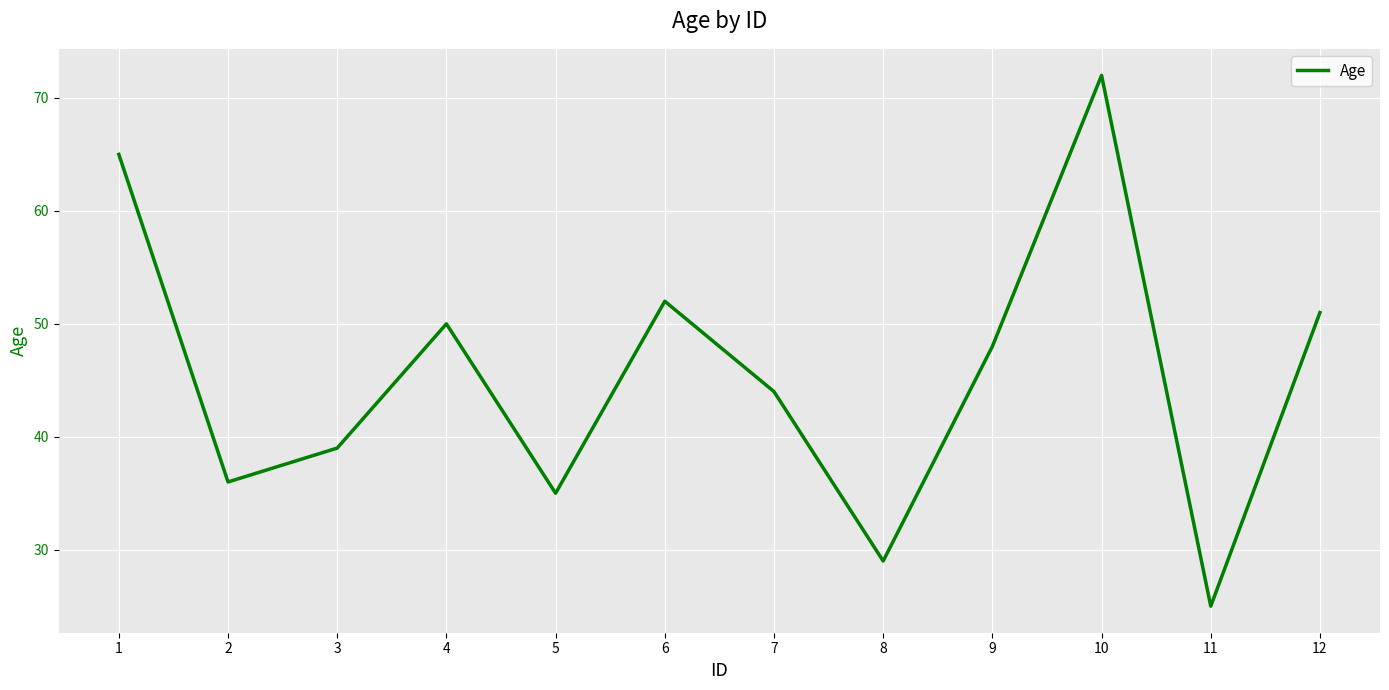

Reading right to left, transcribe all the data shown in this chart.

51	25	72	48	29	44	52	35	50	39	36	65